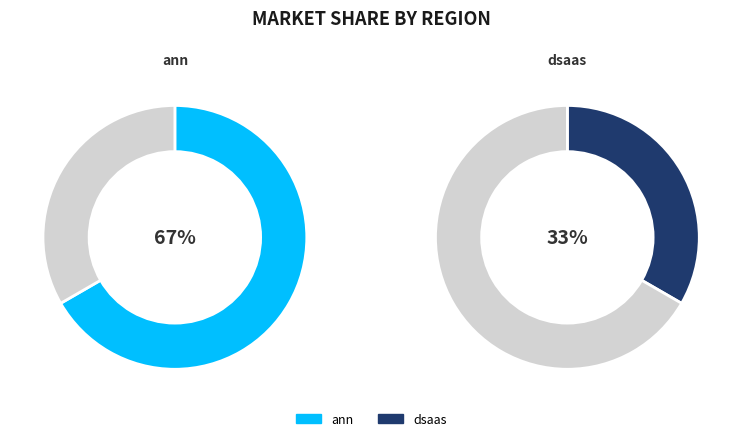

What percentage is the dsaas slice, to the nearest percent?

33%